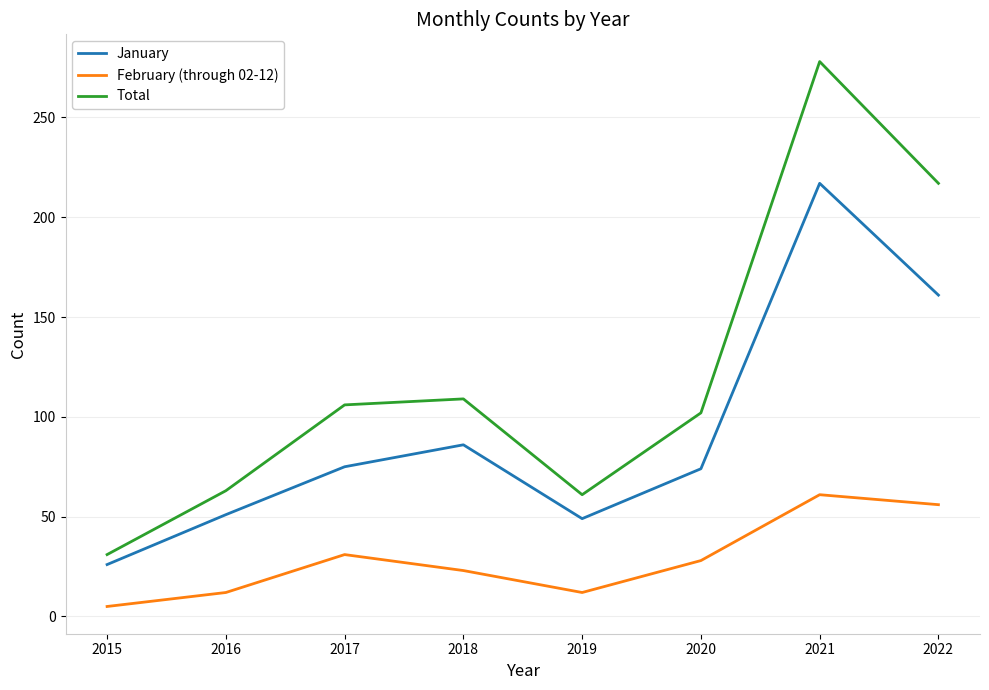

The Total series shows 31 at 2020. True or false?

False